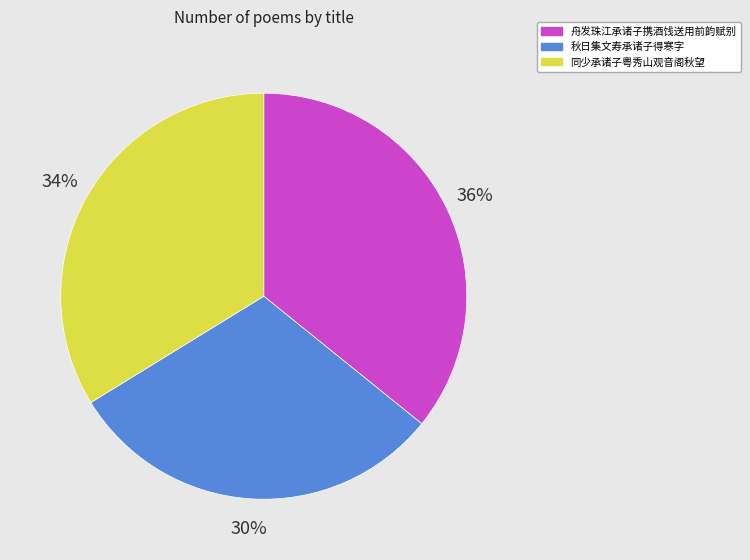

Which has a higher value, 秋日集文寿承诸子得寒字 or 同少承诸子粤秀山观音阁秋望?

同少承诸子粤秀山观音阁秋望